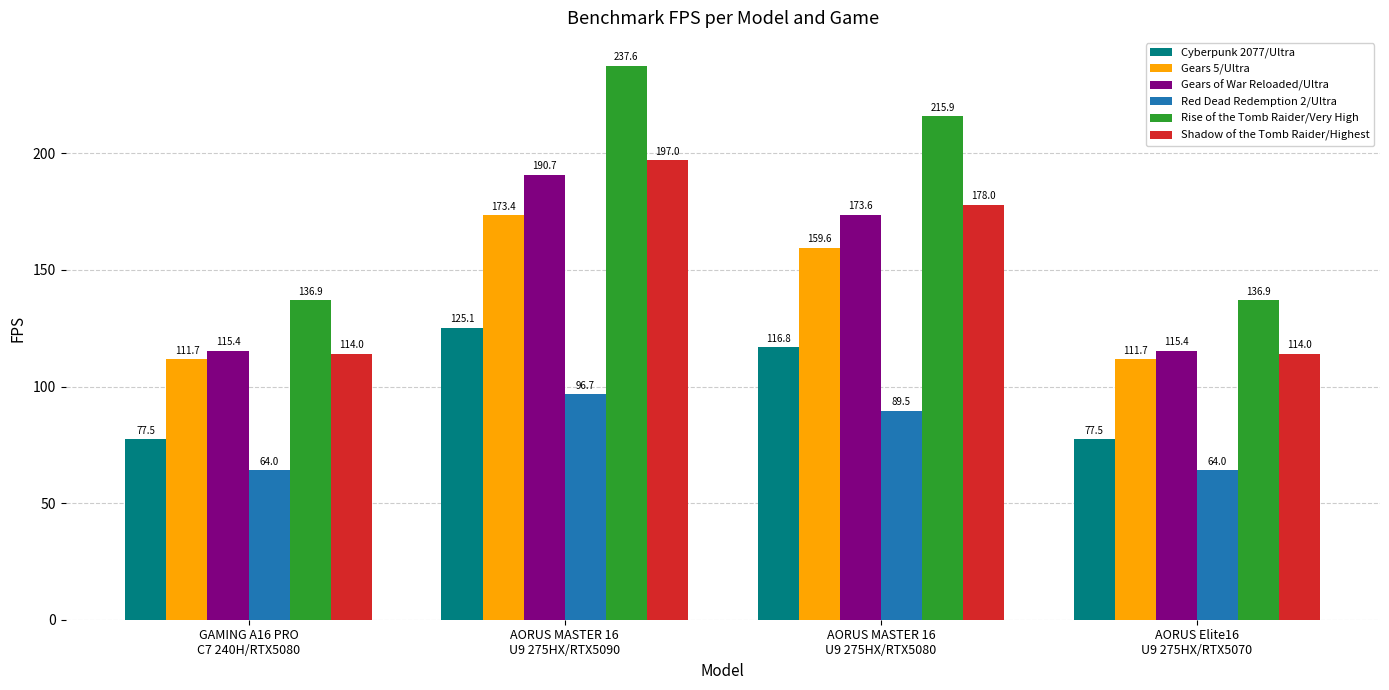

Is it true that Gears 5/Ultra equals 311.8 at AORUS MASTER 16
U9 275HX/RTX5090?

False